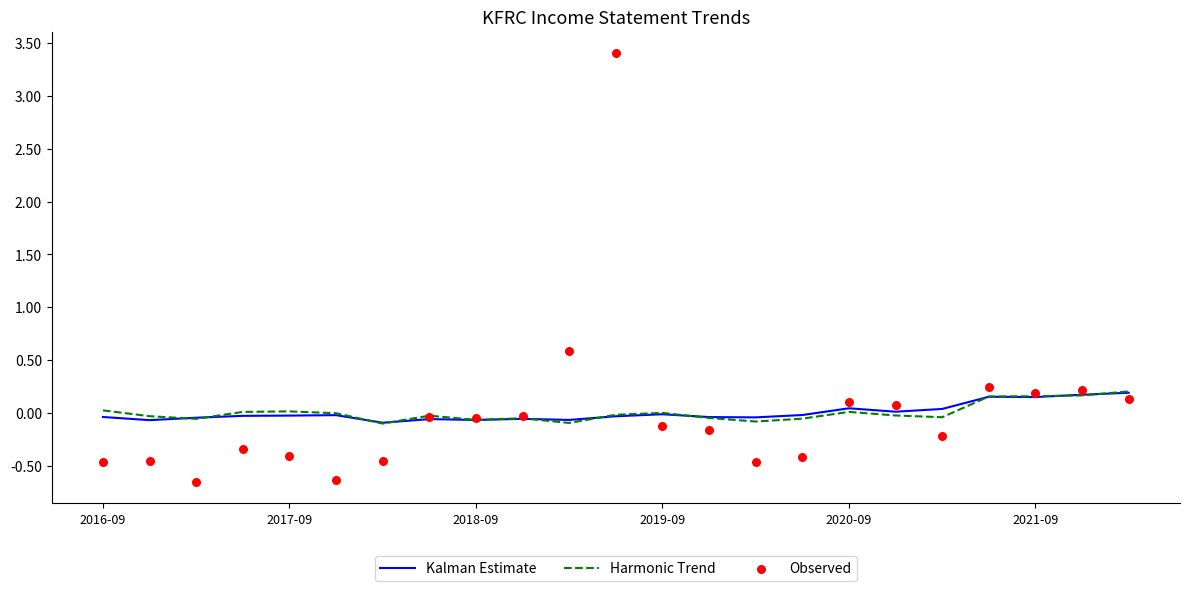

What is the total value across all series at 13?

-0.3